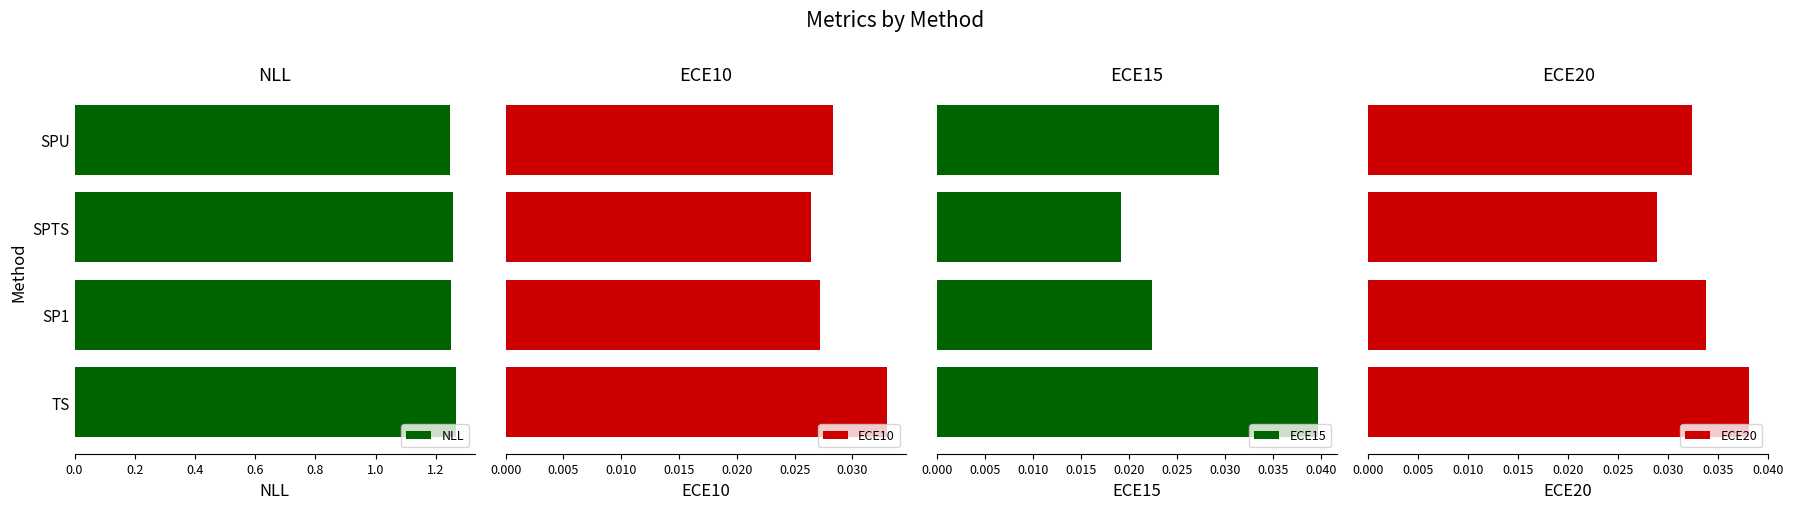

How many NLL values are between 1 and 2?

4